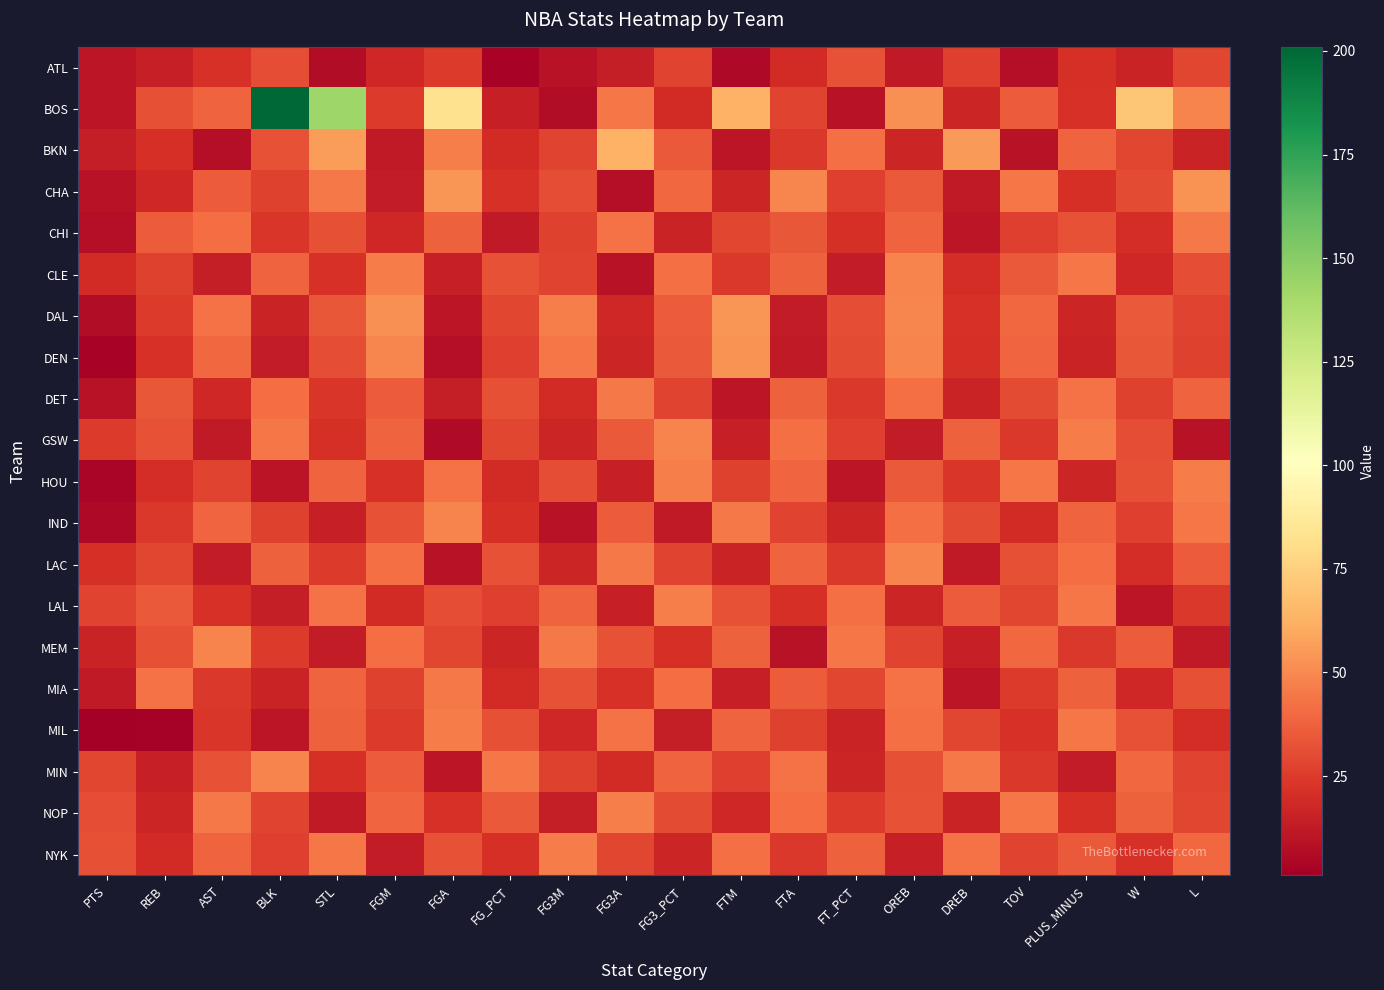

Between FGM and STL, which is larger?

FGM